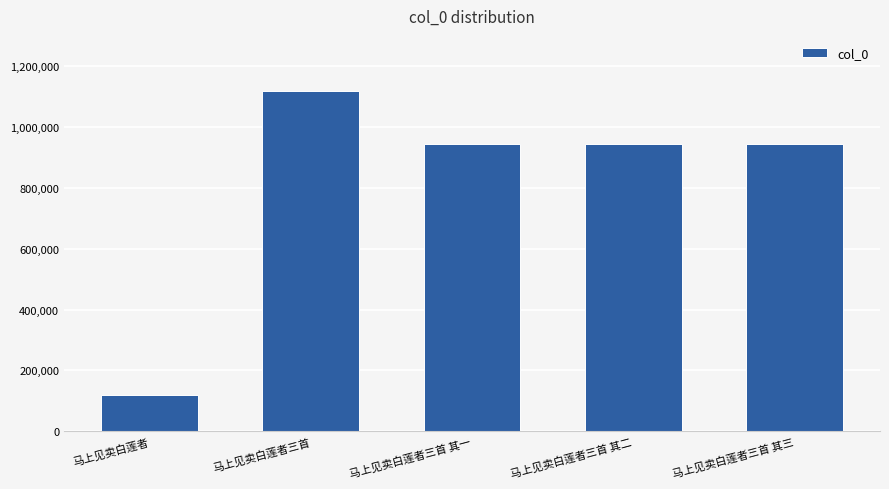

What is the change in value from 马上见卖白莲者三首 其一 to 马上见卖白莲者三首 其三?

-2